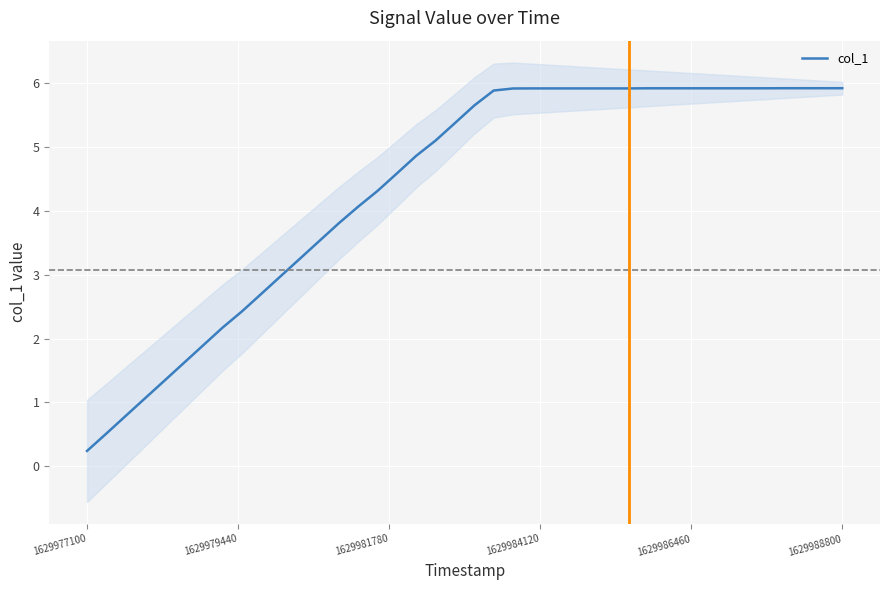

What is the smallest value displayed?

0.2